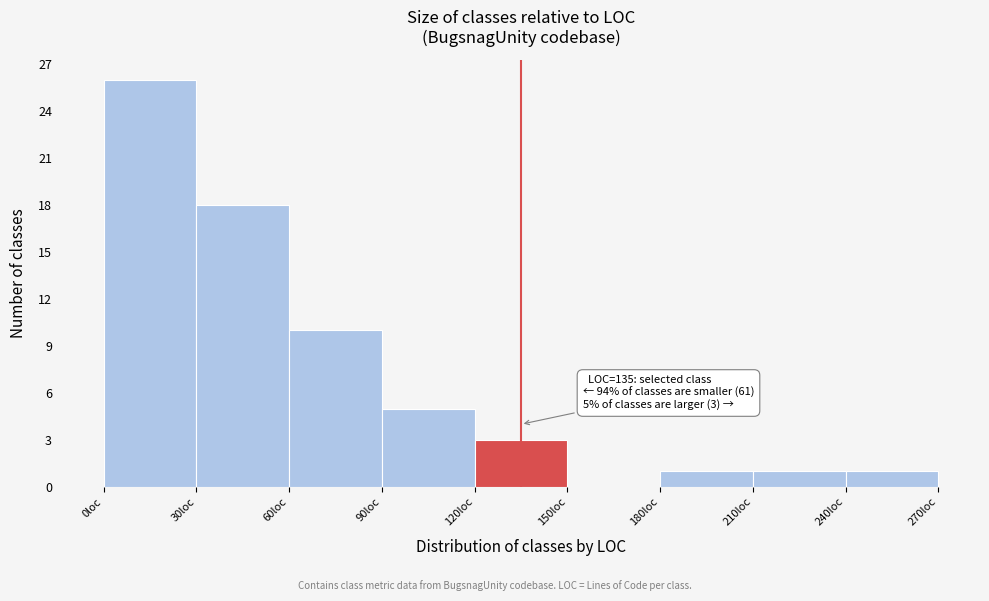

Which range on the x-axis has the tallest bar?

0 to 30